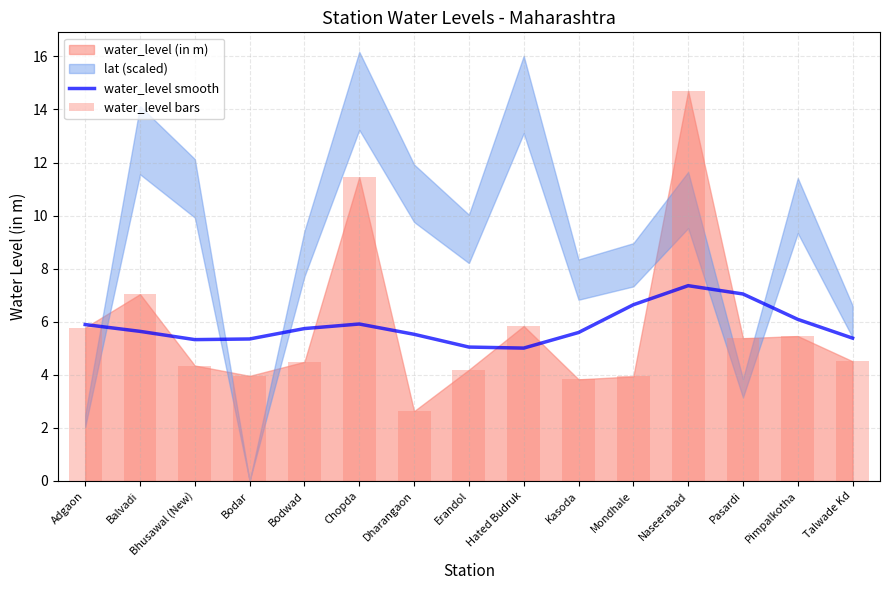

What is the lowest value of the water_level bars series?

2.6